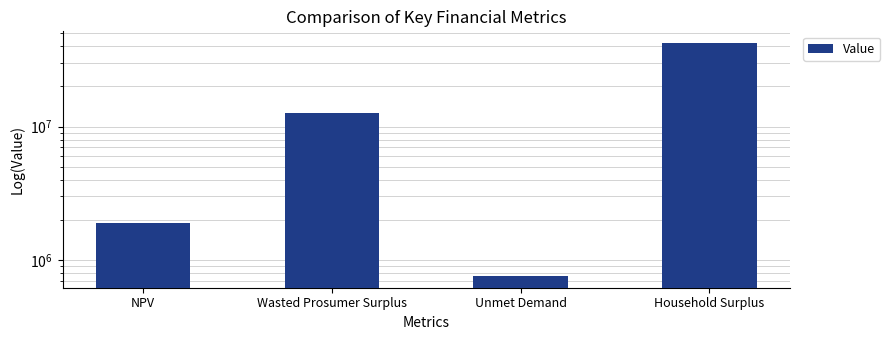

Which label corresponds to the largest value in the chart?

Household Surplus